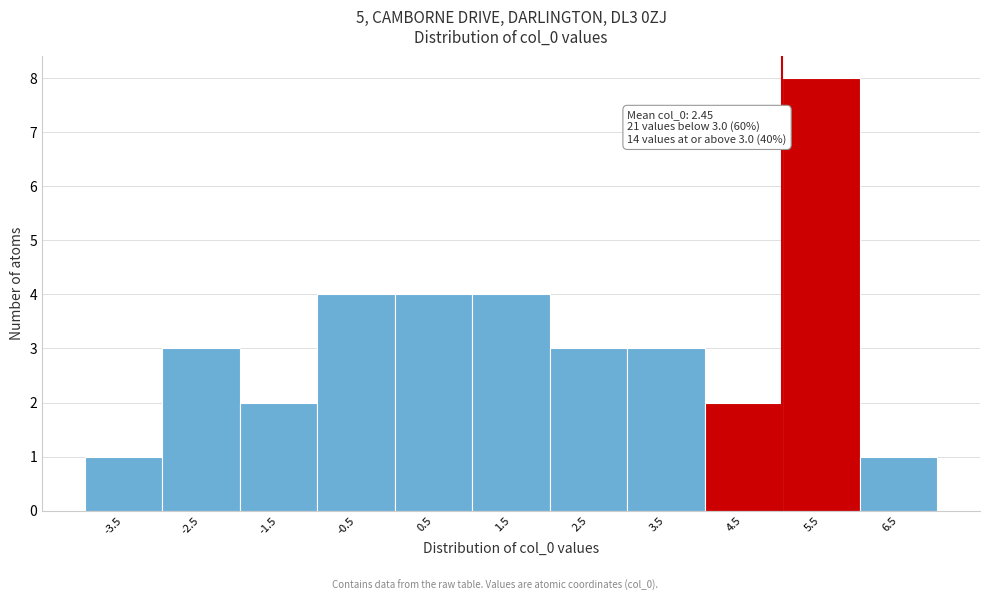

Reading left to right, extract all data points from this chart.

-3.5=1	-2.5=3	-1.5=2	-0.5=4	0.5=4	1.5=4	2.5=3	3.5=3	4.5=2	5.5=8	6.5=1